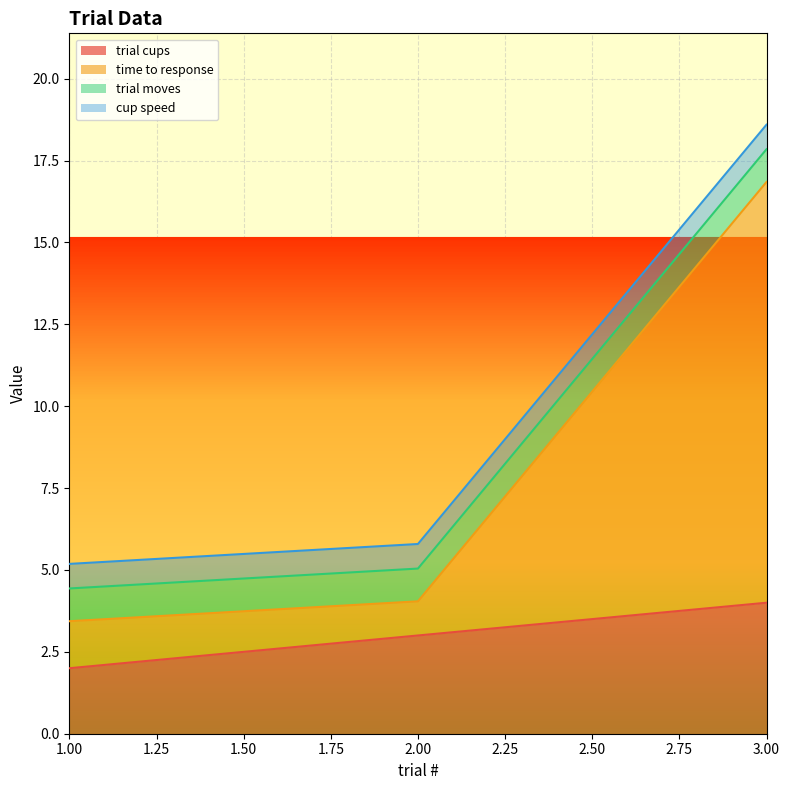

How many categories are shown in the chart?

3